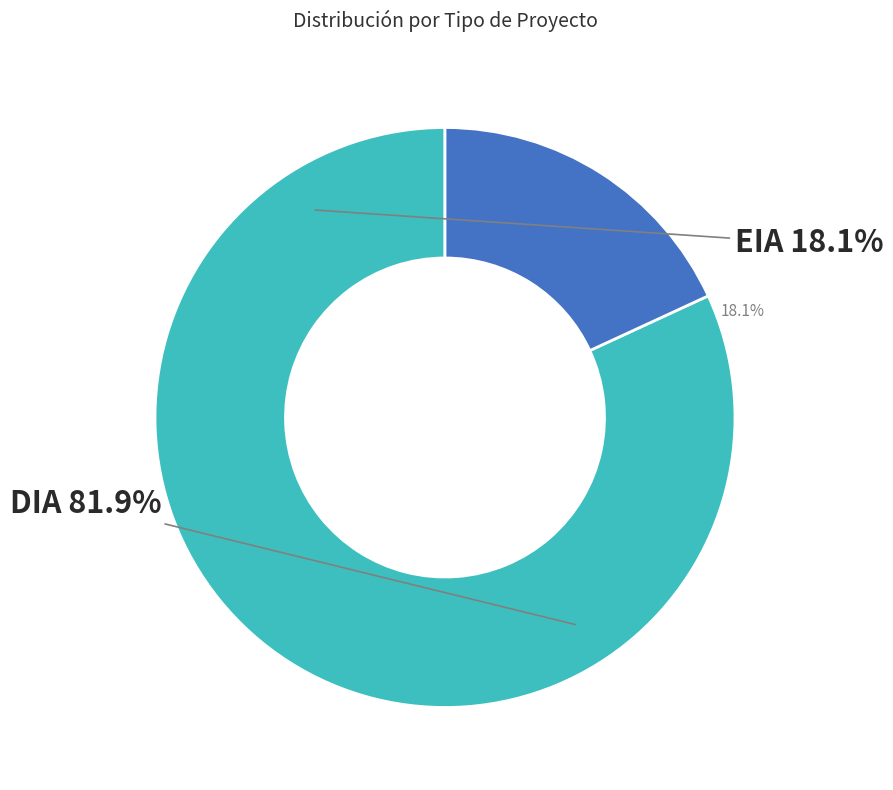

To the nearest percent, what is the combined percentage of EIA and DIA?

100%